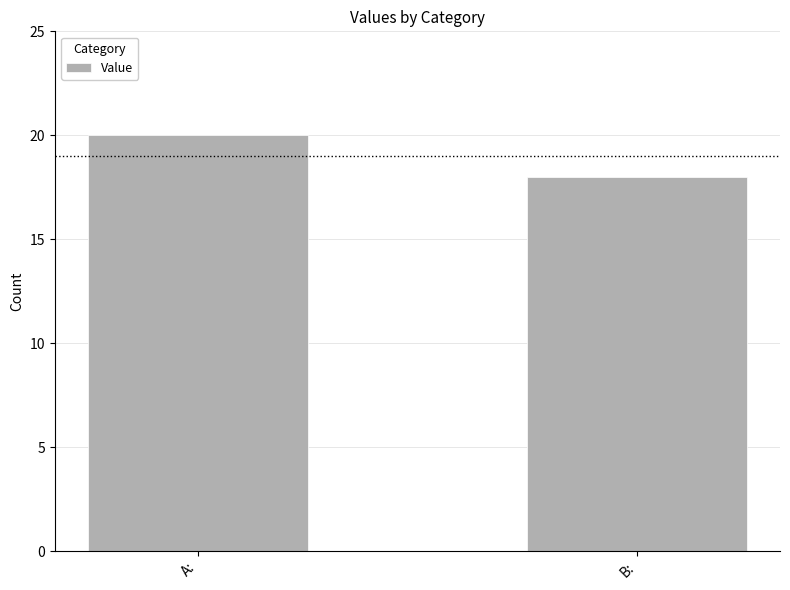

How many distinct data groups are displayed?

1